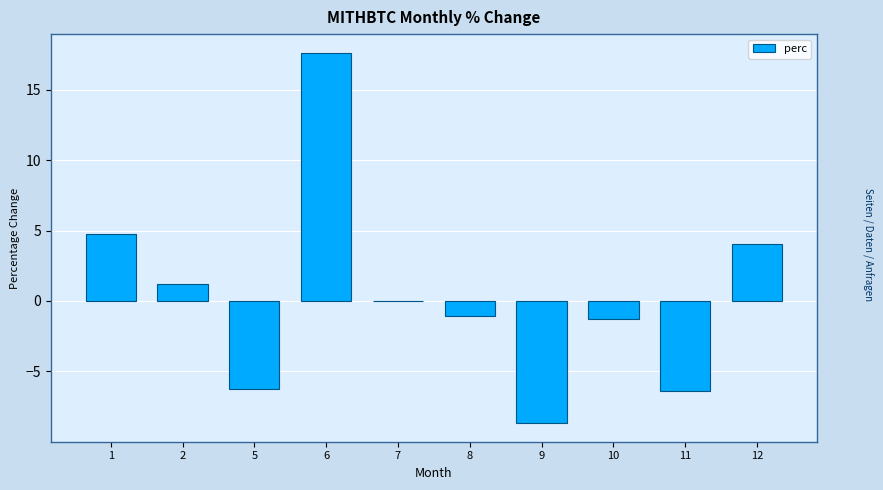

Which has a higher value, 11 or 1?

1